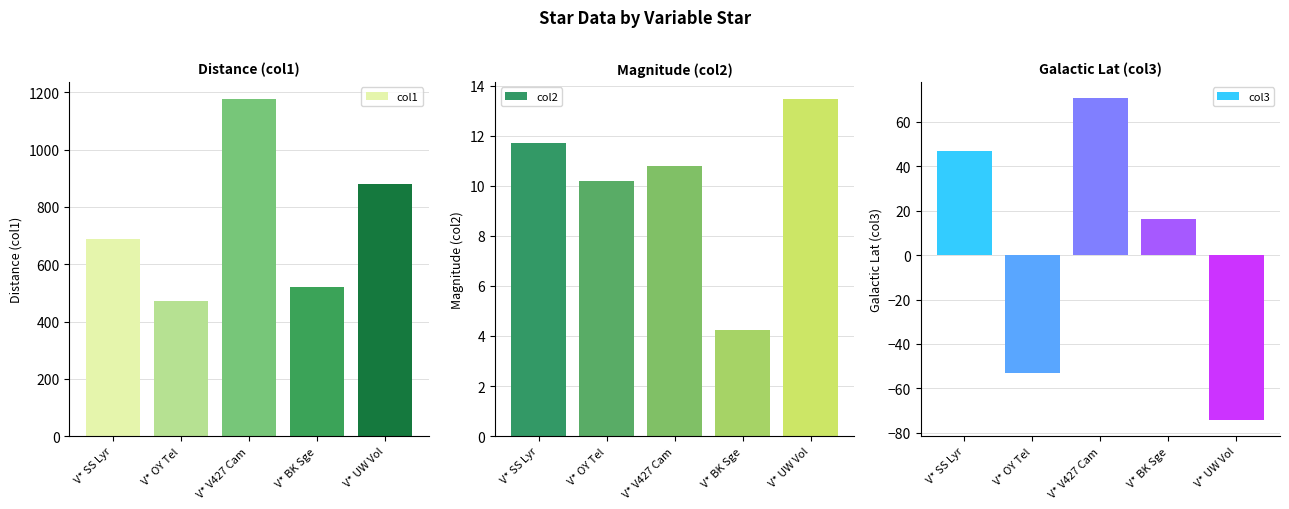

The col2 series shows 6.8 at V* BK Sge. True or false?

False